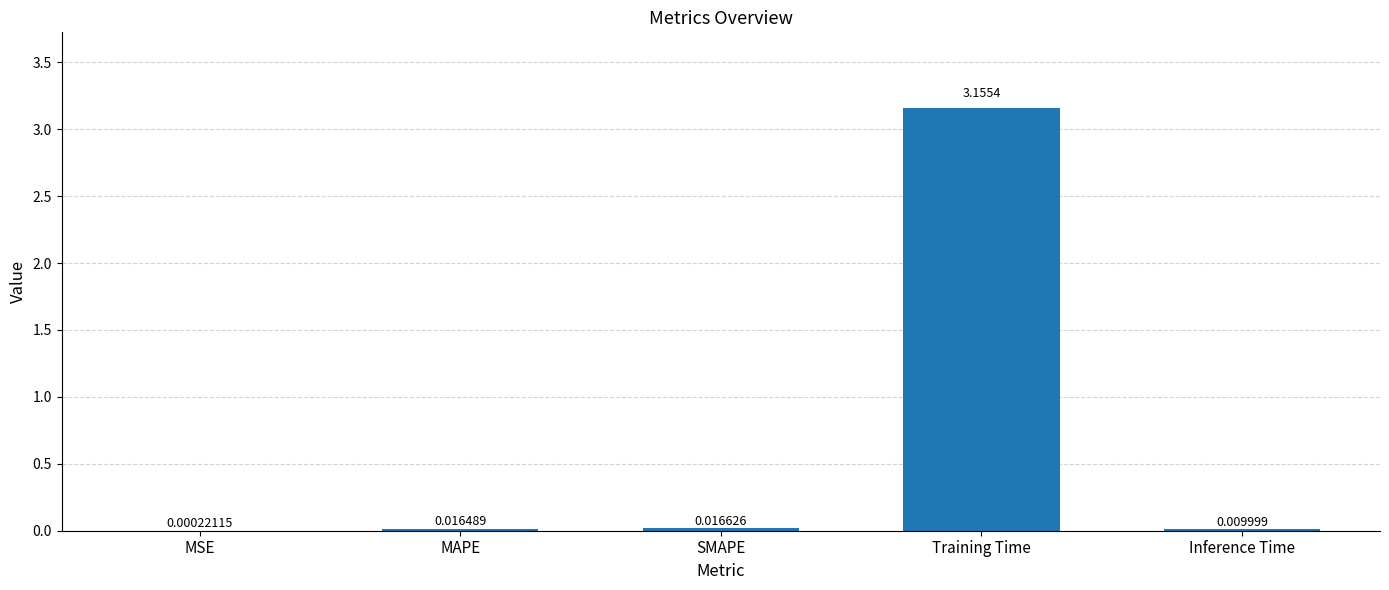

Are the bars horizontal?

No